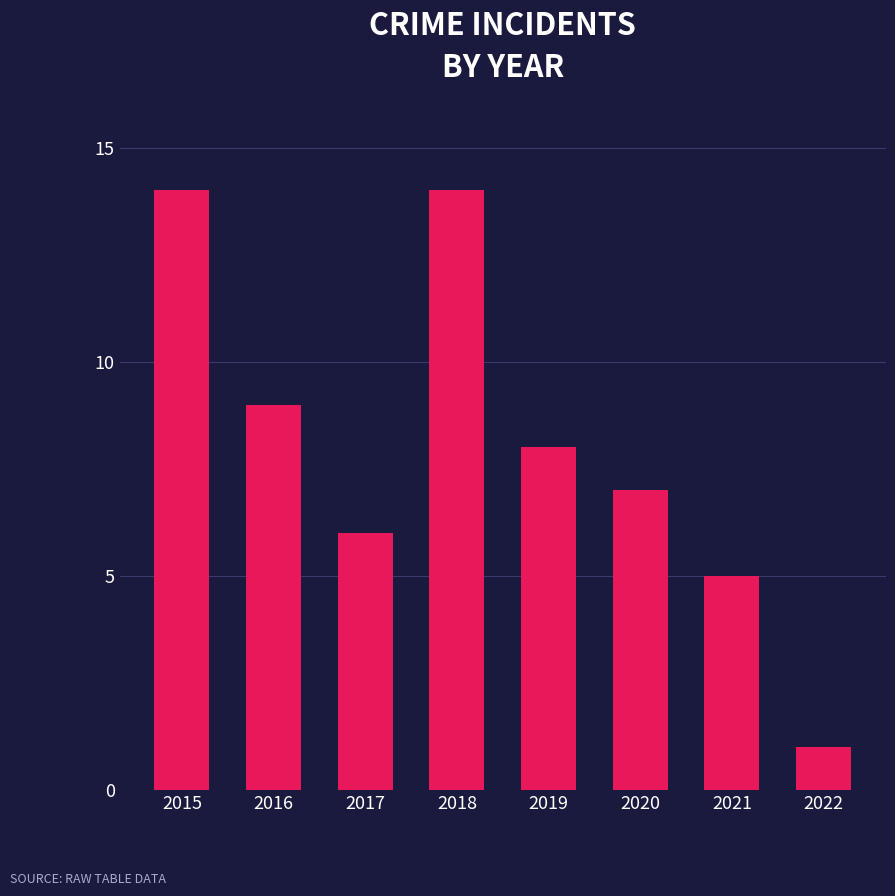

At which label is the value closest to 7?

2020